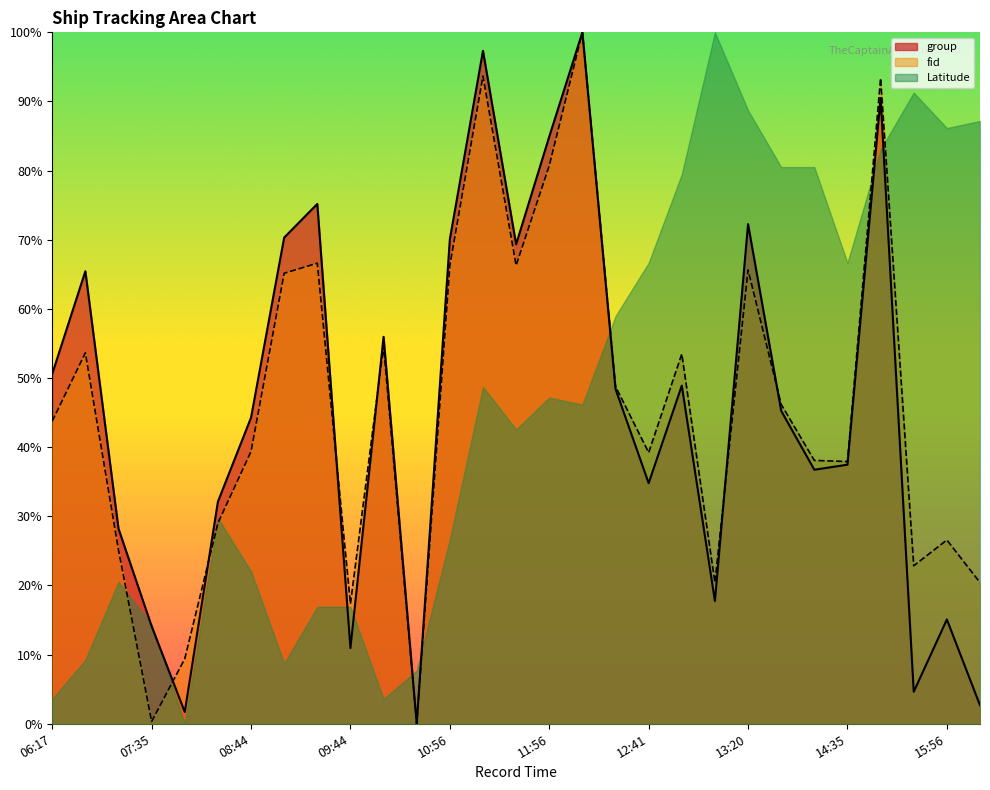

At which category does group reach its first local peak?

06:50